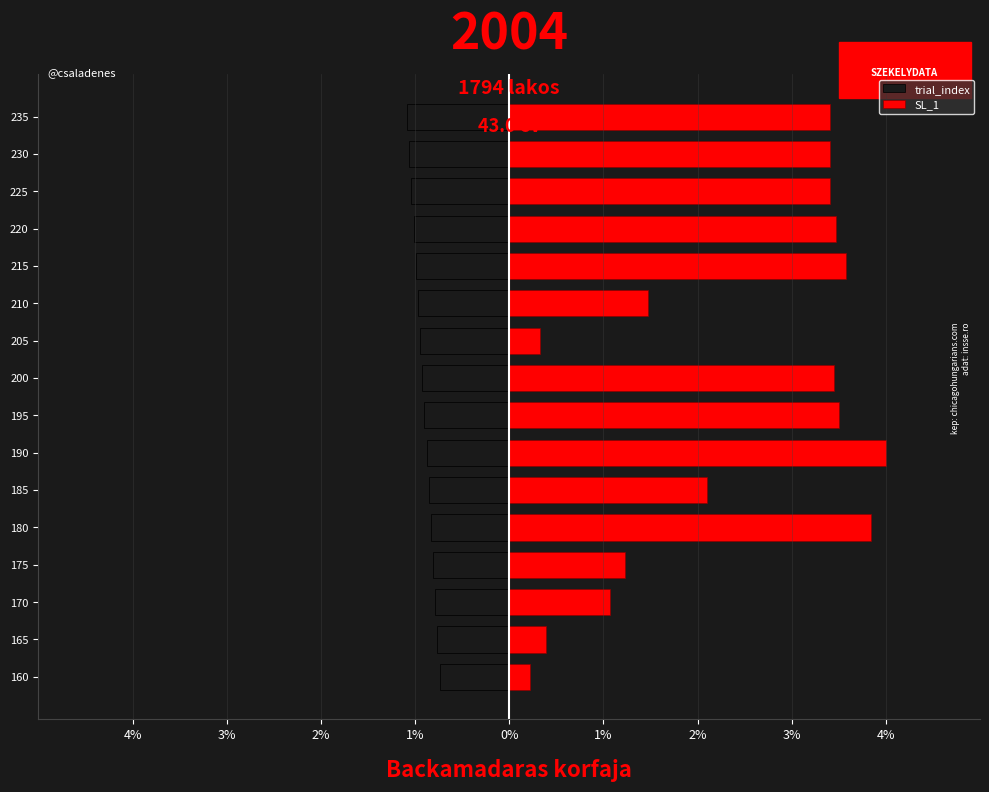

What is the sum of the SL_1 values at 235 and 230?

6.8